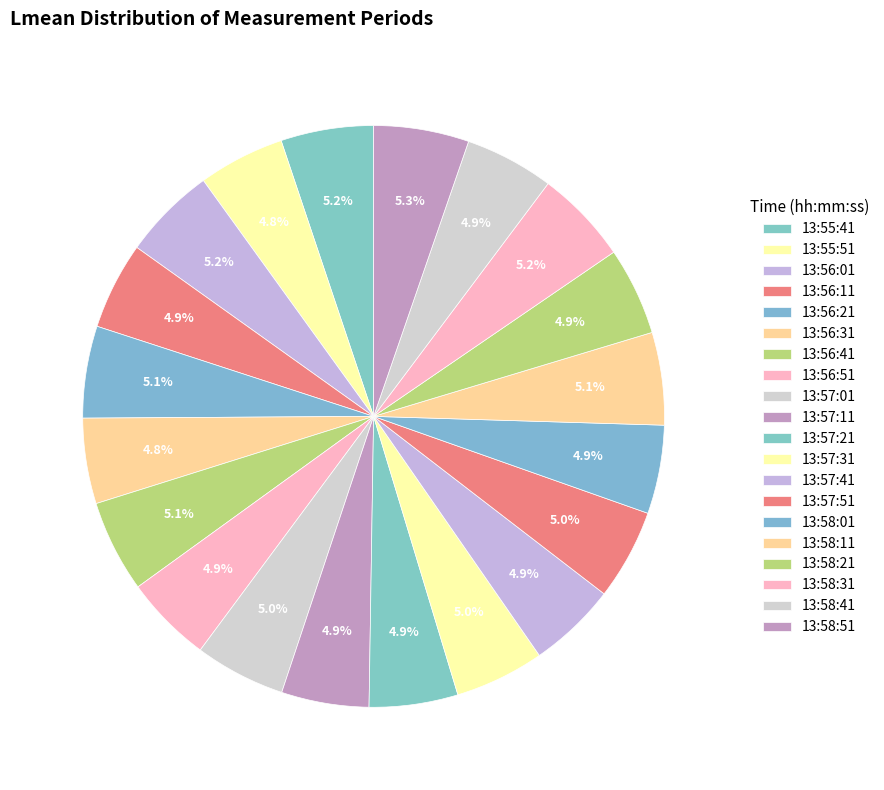

Count the number of slices in the pie.

20